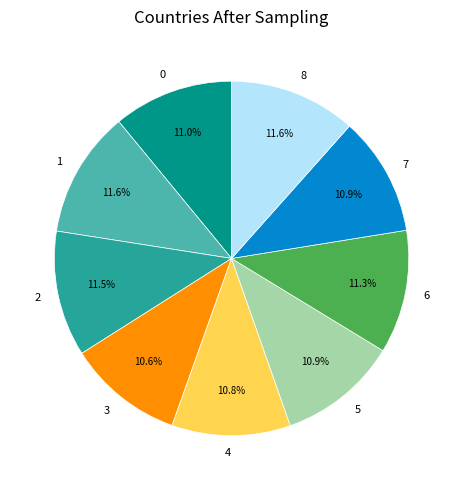

Is there a majority slice in this chart?

No